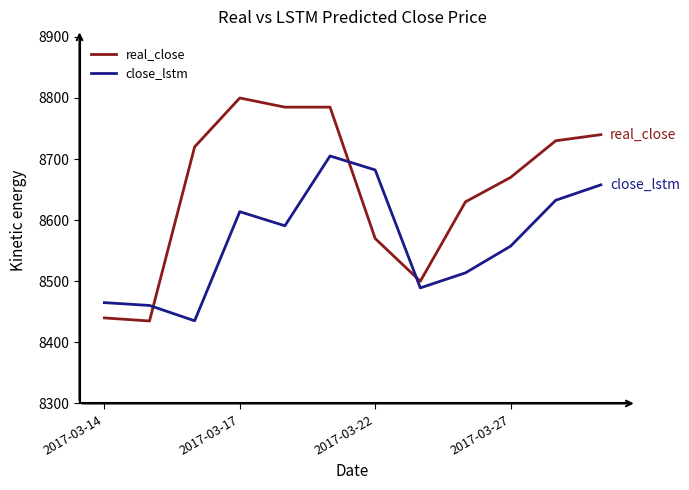

List the series in order of their overall mean, lowest first.

close_lstm, real_close